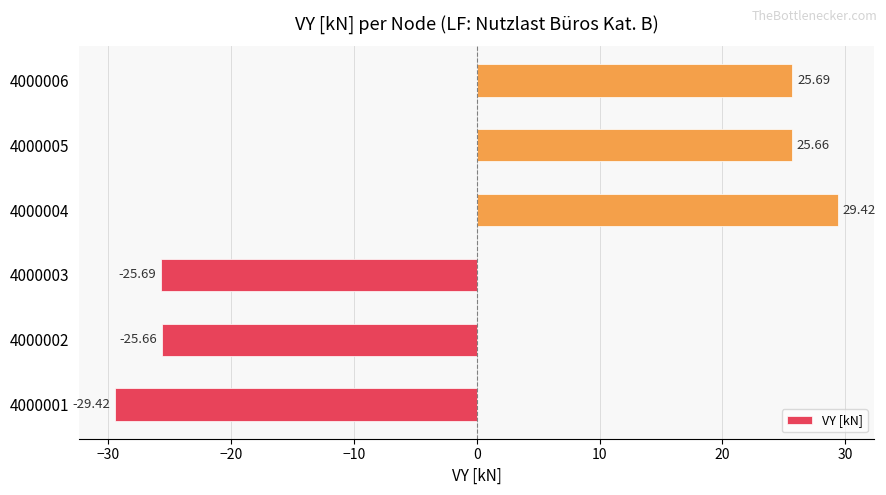

Which has a higher value, 4000002 or 4000001?

4000002